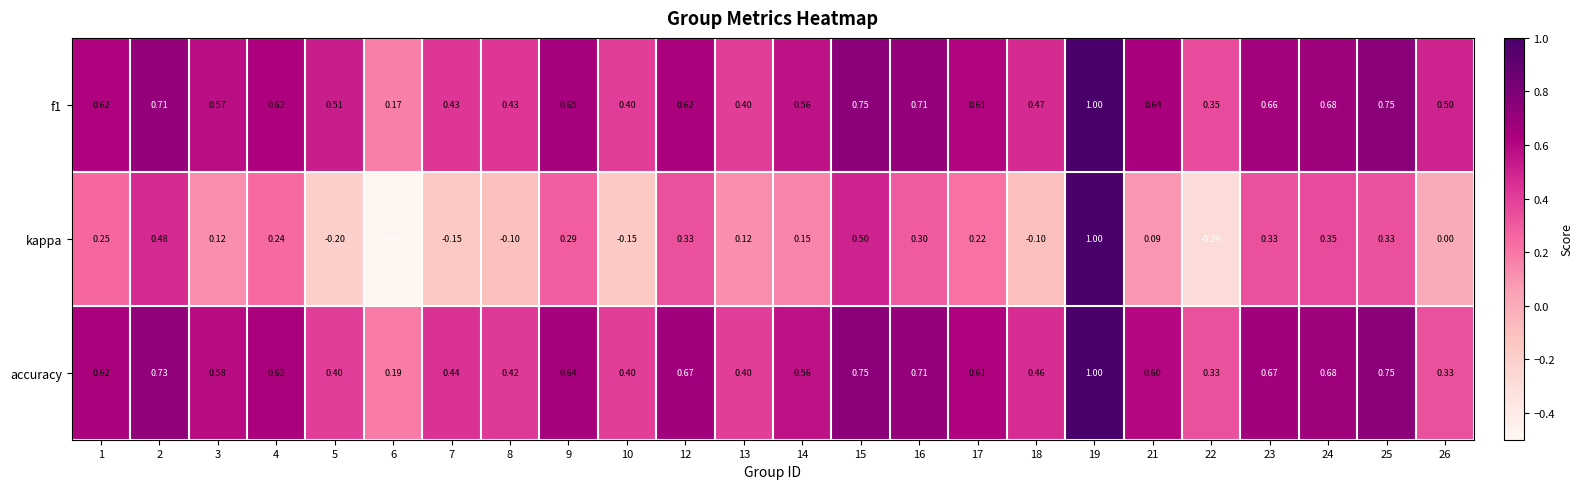

Which series changed the most between 12 and 26?

accuracy